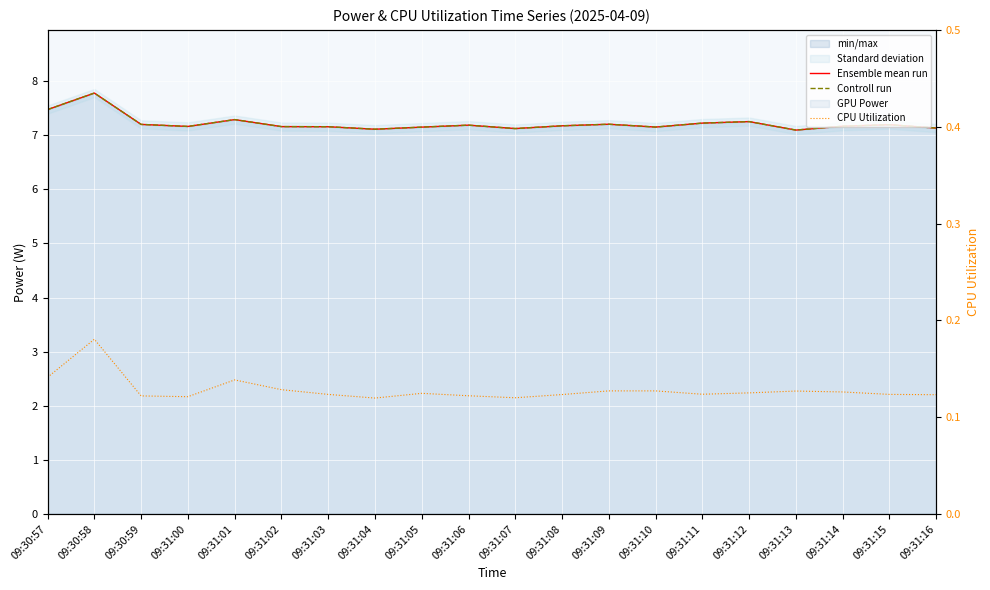

True or false: CPU Utilization and Ensemble mean run cross at least once.

False